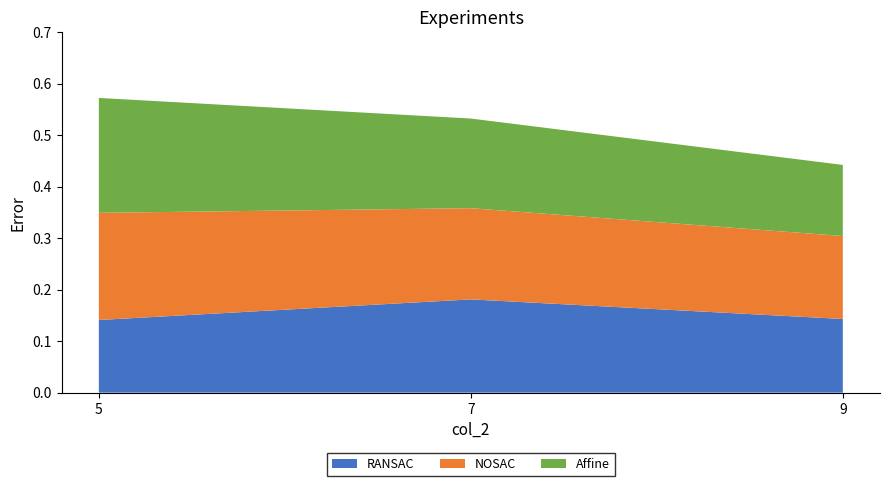

Reading right to left, extract all data points from this chart.

RANSAC: 0.1	0.2	0.1
NOSAC: 0.2	0.2	0.2
Affine: 0.1	0.2	0.2